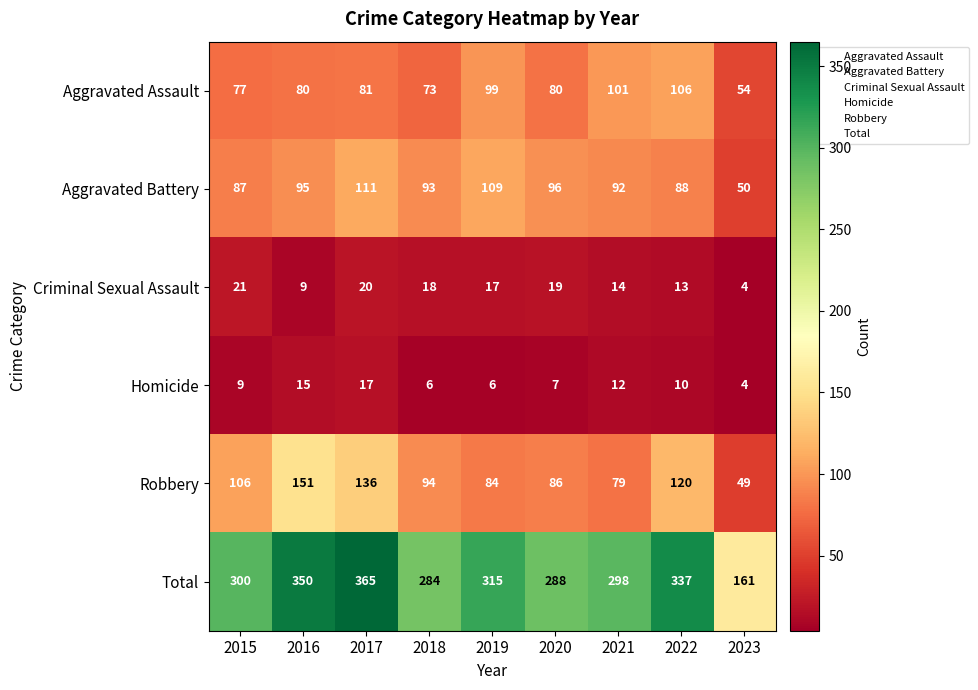

Rank the series at 2018 from lowest to highest value.

Homicide, Criminal Sexual Assault, Aggravated Assault, Aggravated Battery, Robbery, Total